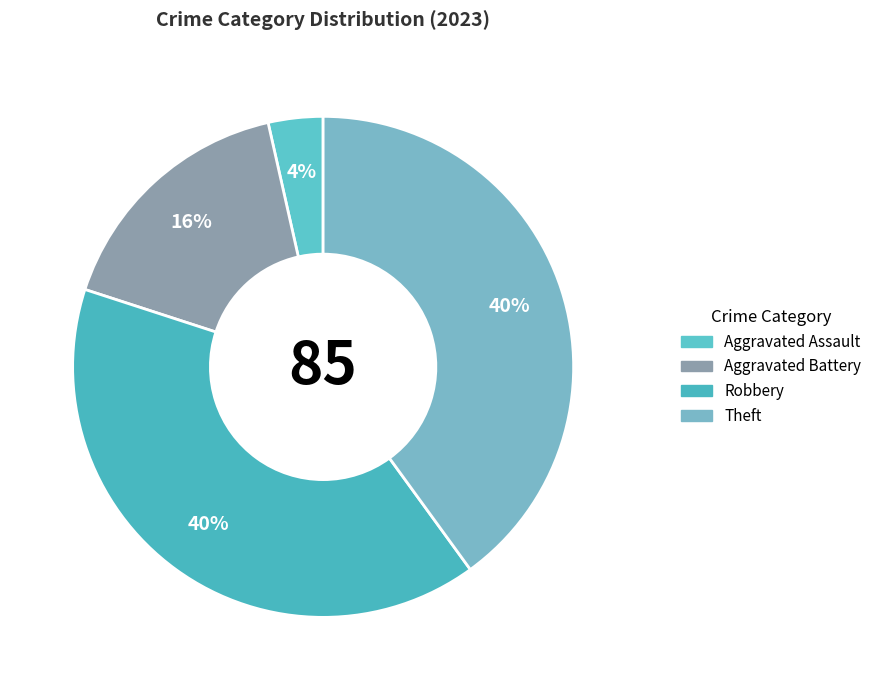

How many segments does this pie chart have?

4